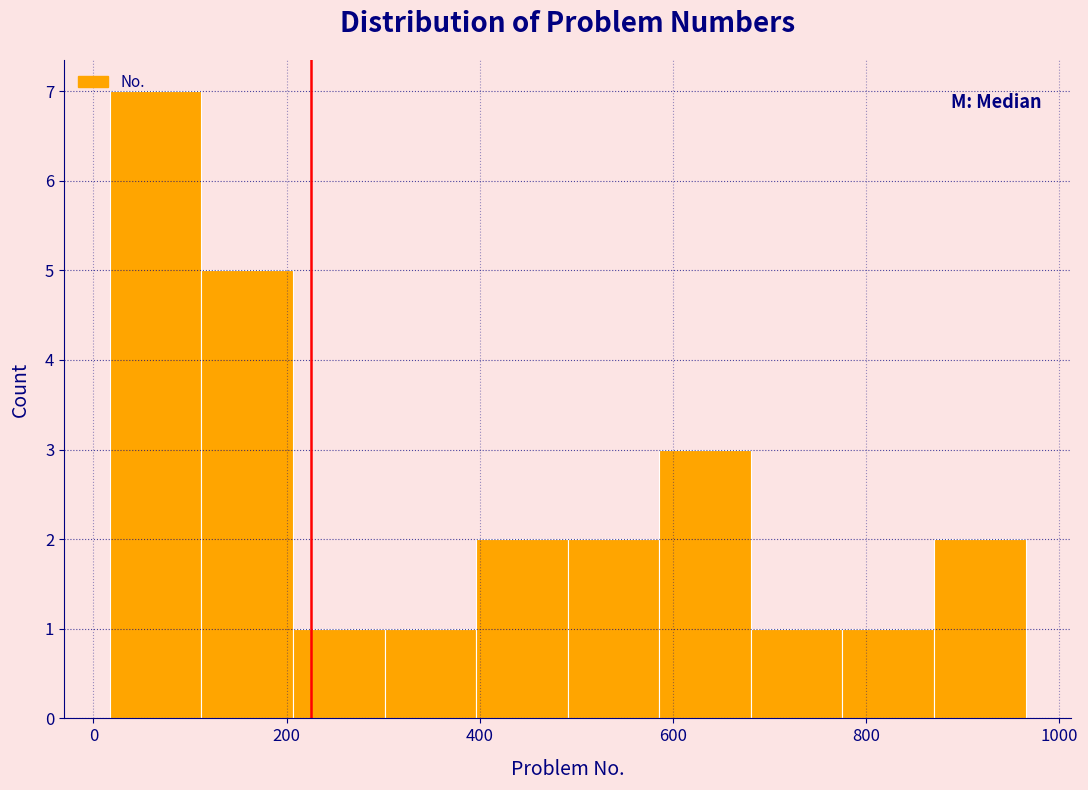

Reading left to right, list every bar in this chart as the range it spans on the x-axis followed by its height. Neither the bar edges nor the heights are printed on the chart, so give them approximately, as read against the axes.

20 to 120: 7
120 to 200: 5
200 to 300: 1
300 to 400: 1
400 to 500: 2
500 to 580: 2
580 to 680: 3
680 to 780: 1
780 to 880: 1
880 to 960: 2